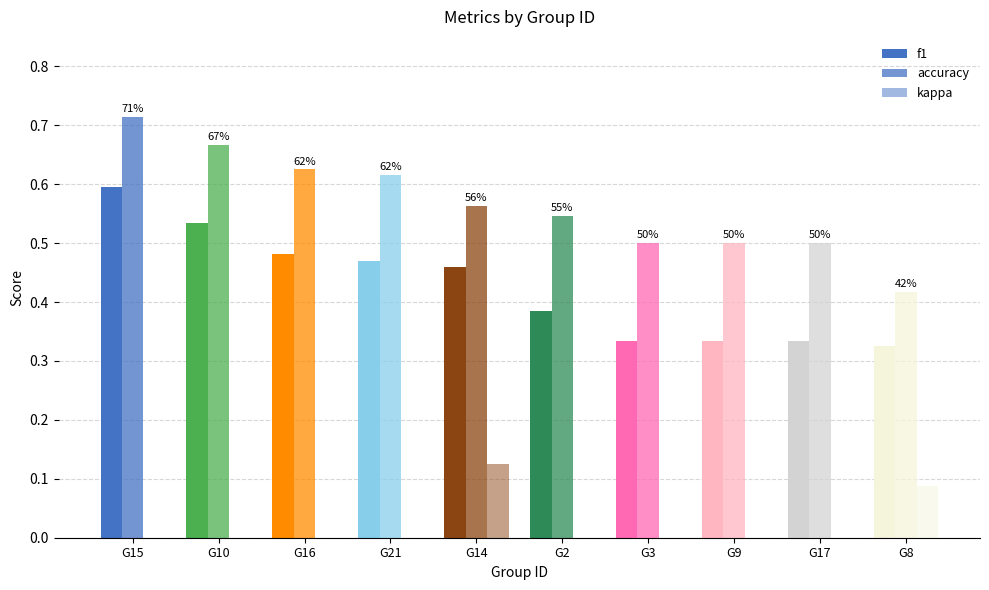

Which category has the lowest value across all series?

G15